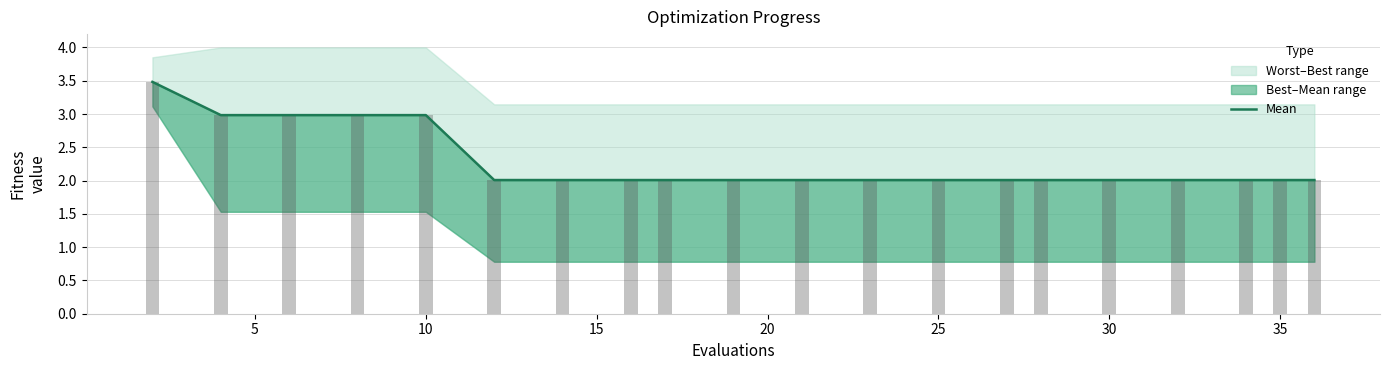

What is the sum of all mean (bar) values?

45.5